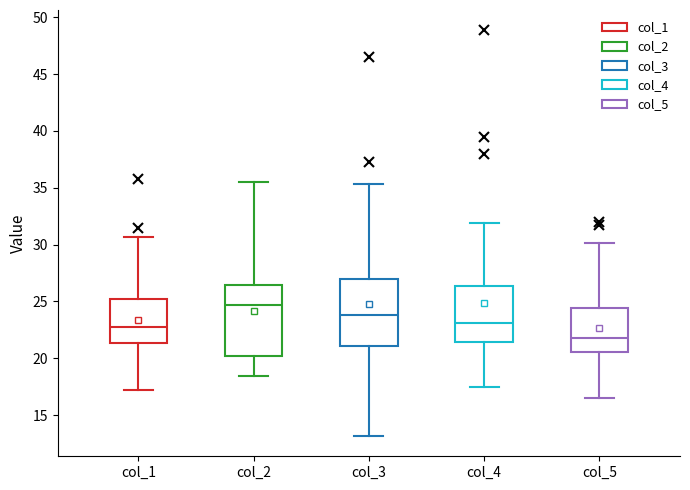

Reading left to right, read every box against the y-axis: the position of its median line, the range the box covers, and the ends of its whiskers. The values are not printed on the chart, so give them approximately, as read against the axis.

col_1: median 23.0, box 21.5 to 25.0, whiskers 17.0 to 30.5
col_2: median 24.5, box 20.0 to 26.5, whiskers 18.5 to 35.5
col_3: median 24.0, box 21.0 to 27.0, whiskers 13.0 to 35.5
col_4: median 23.0, box 21.5 to 26.5, whiskers 17.5 to 32.0
col_5: median 22.0, box 20.5 to 24.5, whiskers 16.5 to 30.0